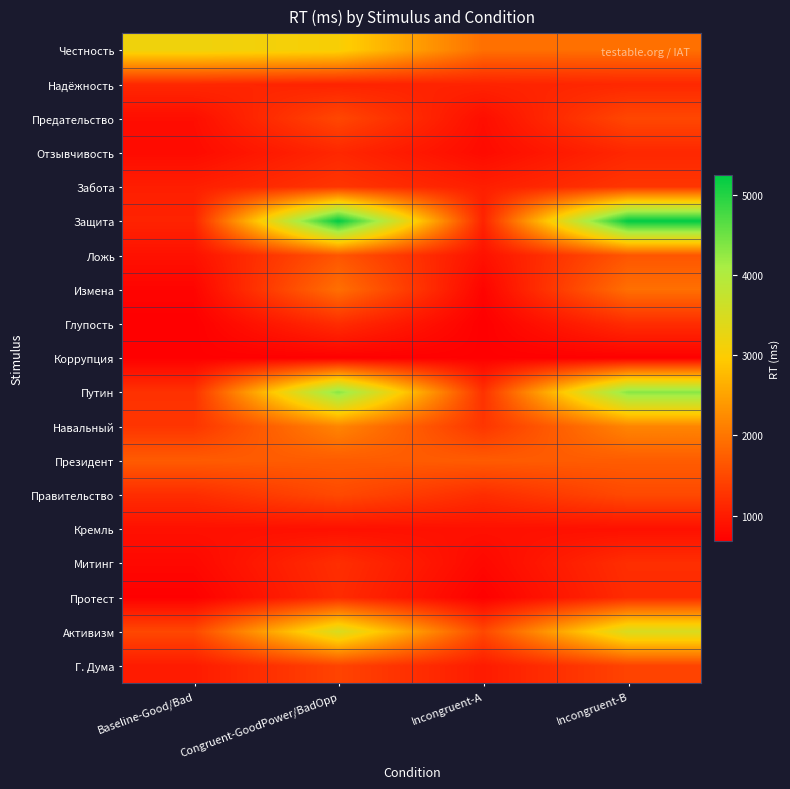

Between Incongruent-A and Incongruent-B, which series saw the biggest shift?

Защита